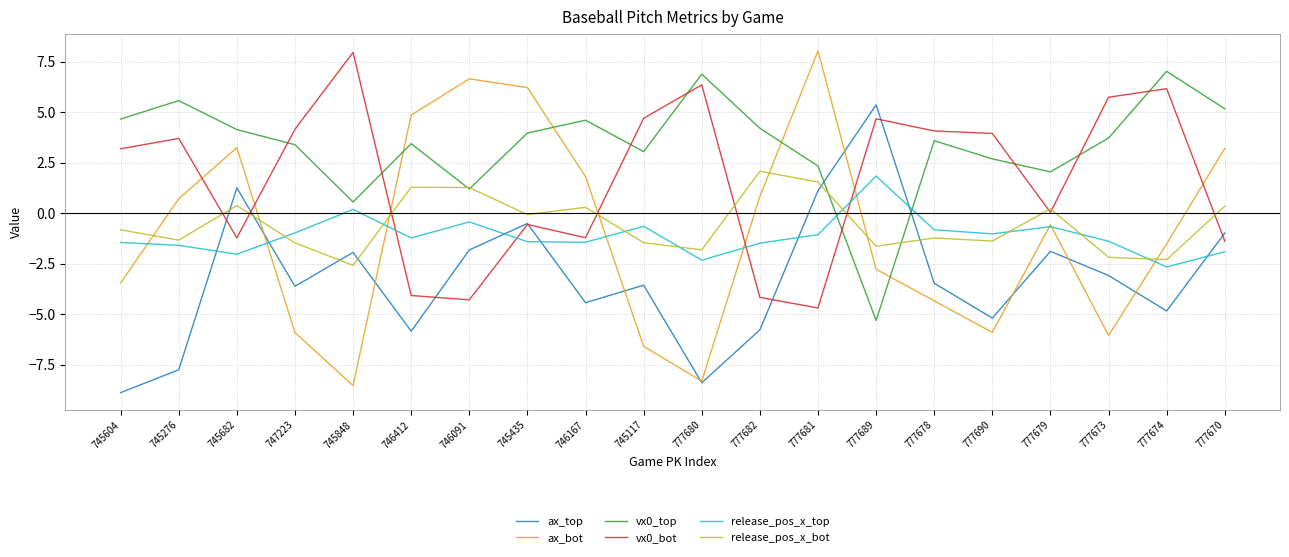

What is the maximum value shown in the chart?

8.0